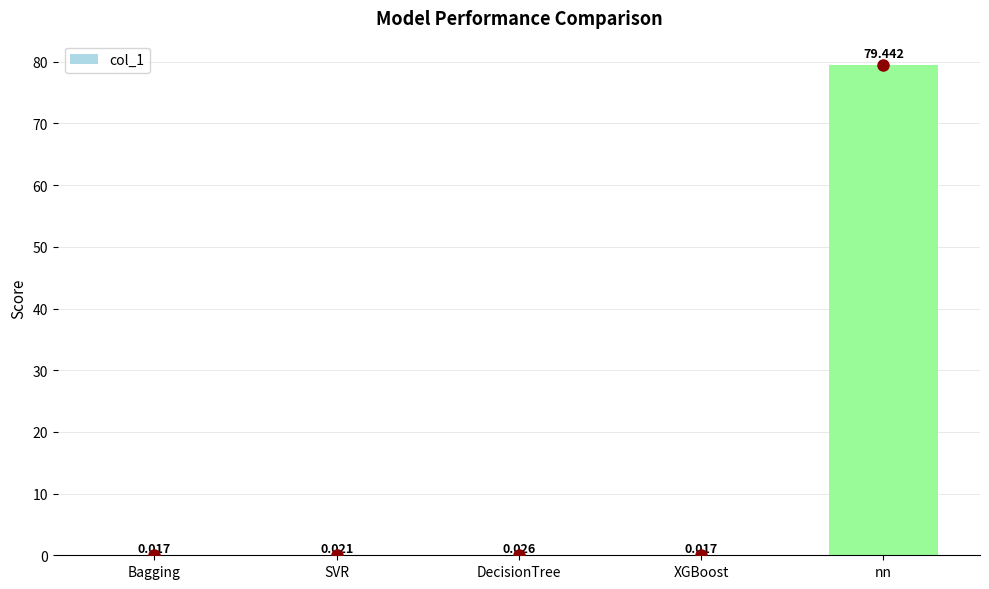

Between DecisionTree and XGBoost, which is larger?

DecisionTree